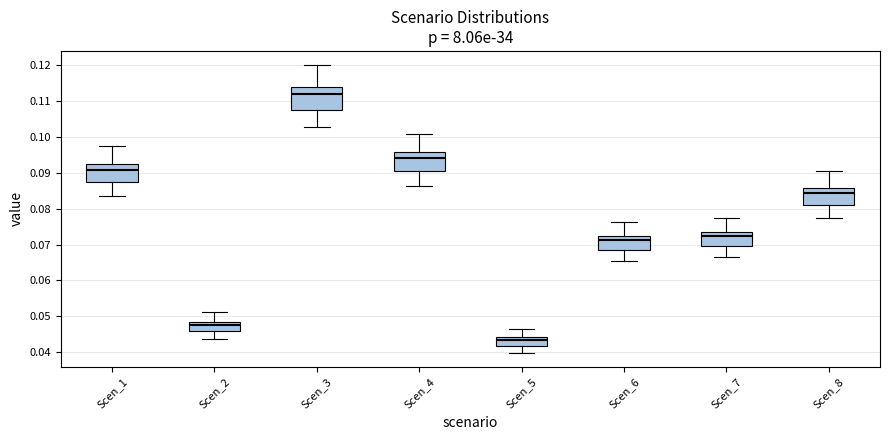

Where is the upper edge of the box for Scen_5 on the y-axis? The values are not printed on the chart, so give them approximately, as read against the axis.

0.044